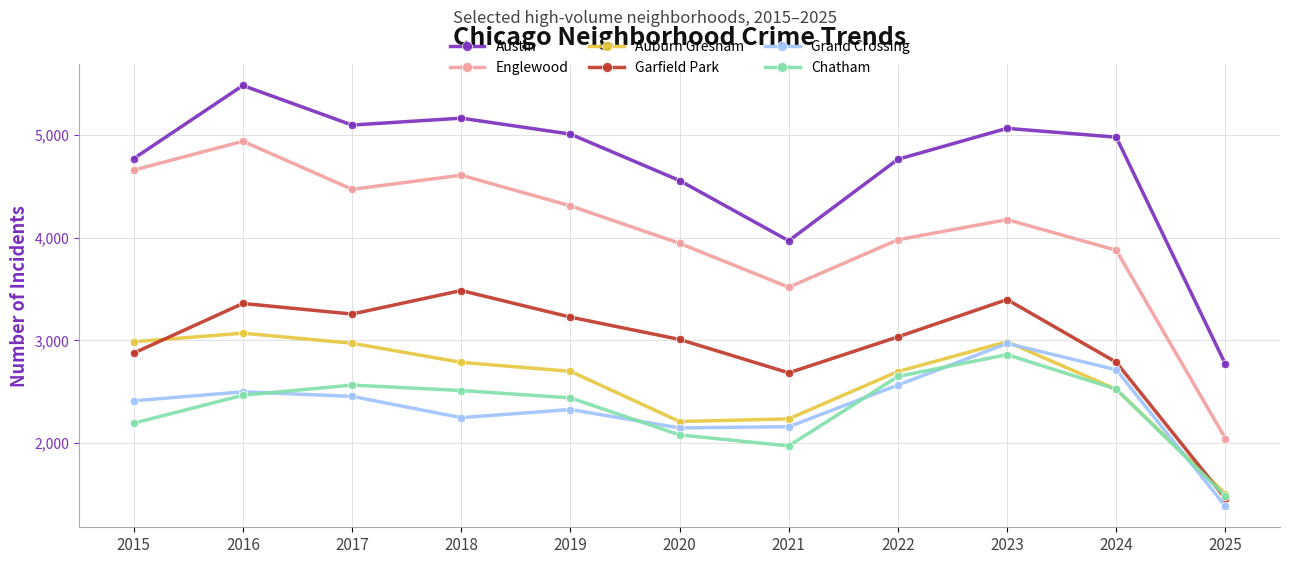

True or false: Grand Crossing and Austin cross at least once.

False